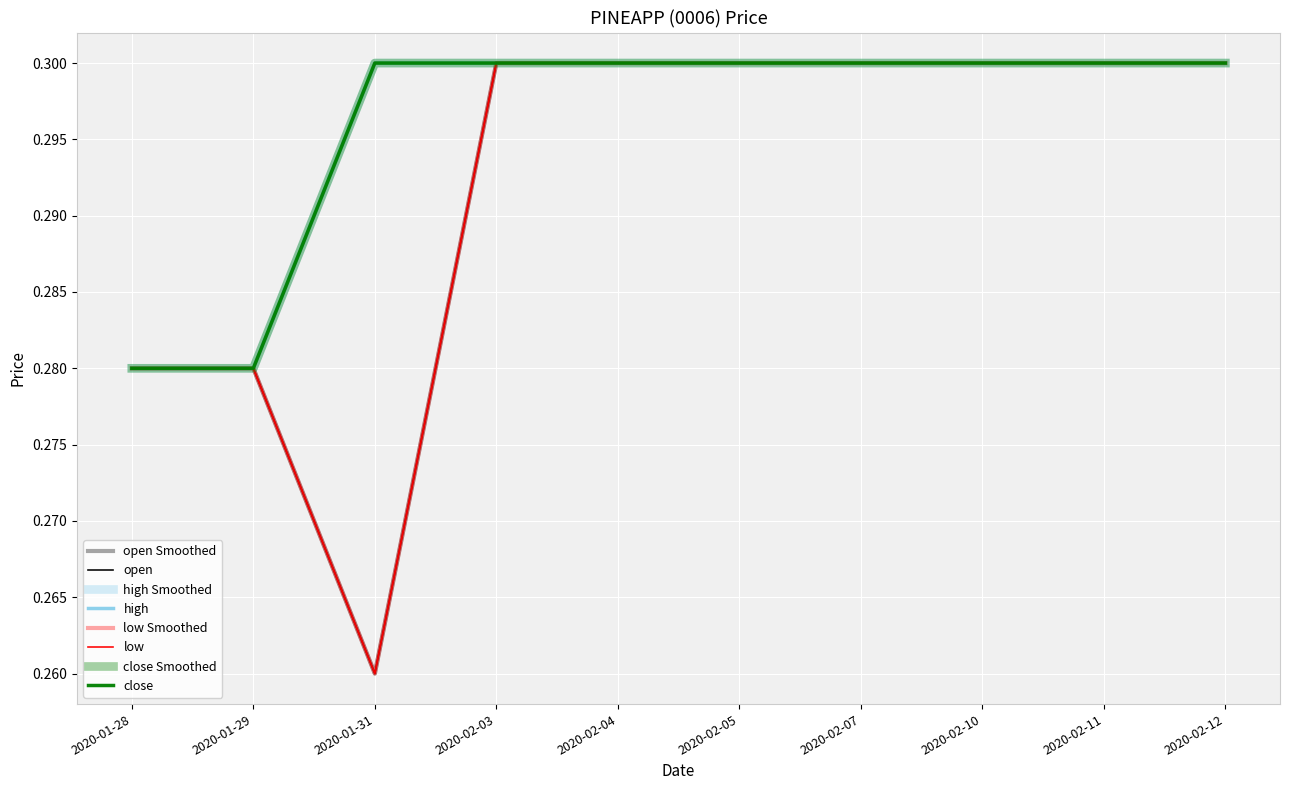

At 2020-02-12, list the series in order from largest to smallest.

open, high, low, close